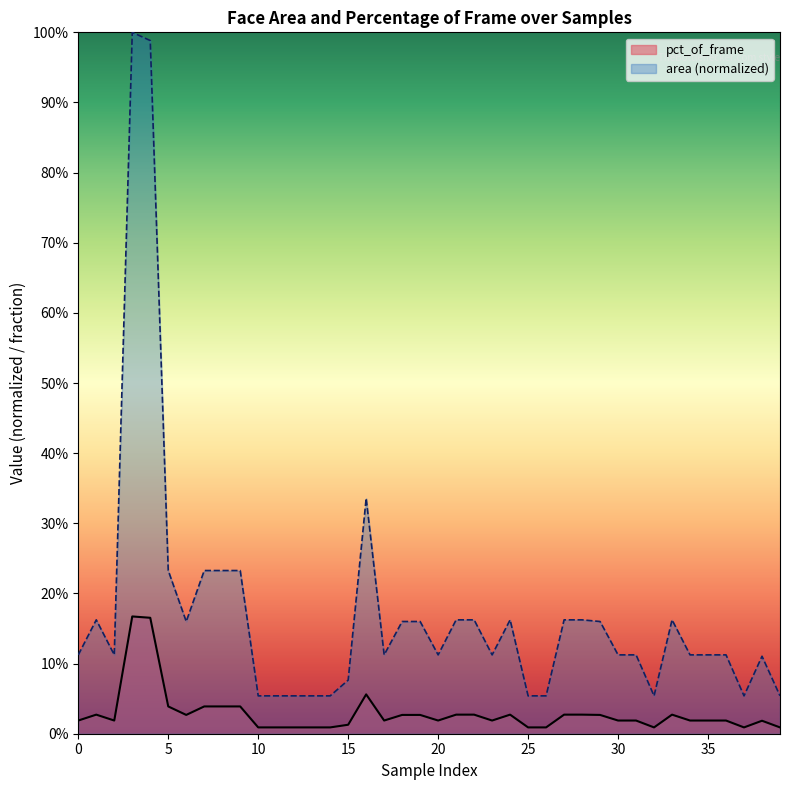

At which category is the sum across all series the highest?

3